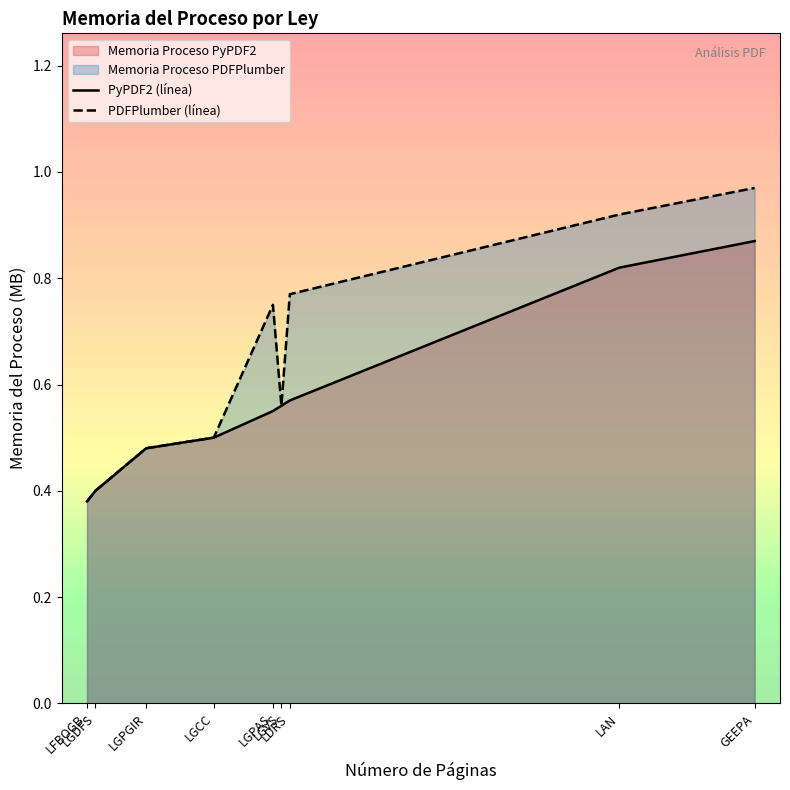

What is the total value across all series at LGVS?

1.1